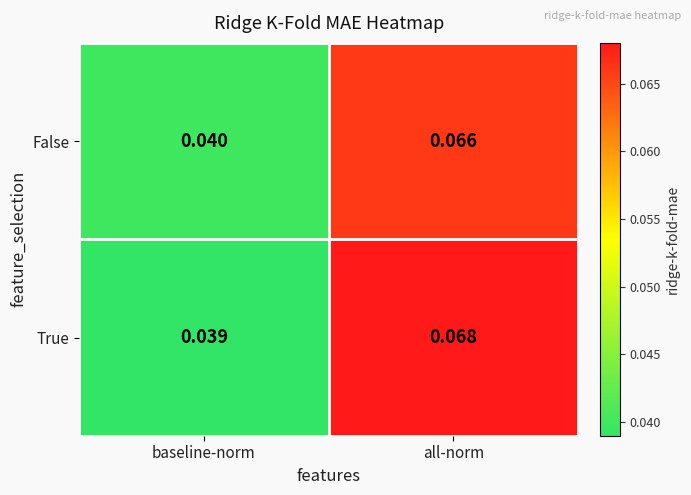

Where is True nearest to the value 0?

baseline-norm